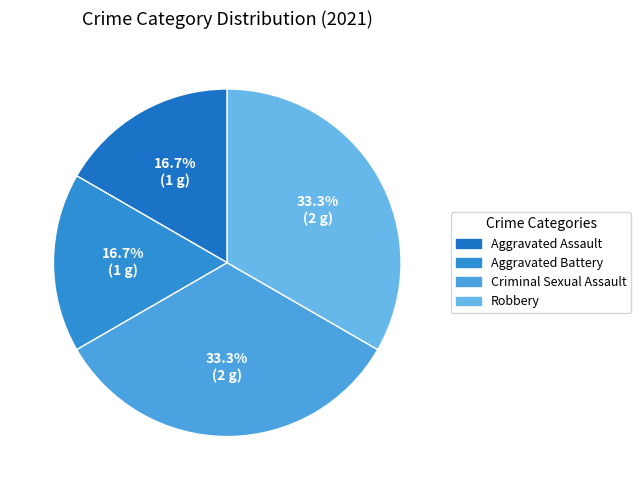

What is the change in value from Aggravated Battery to Robbery?

+1